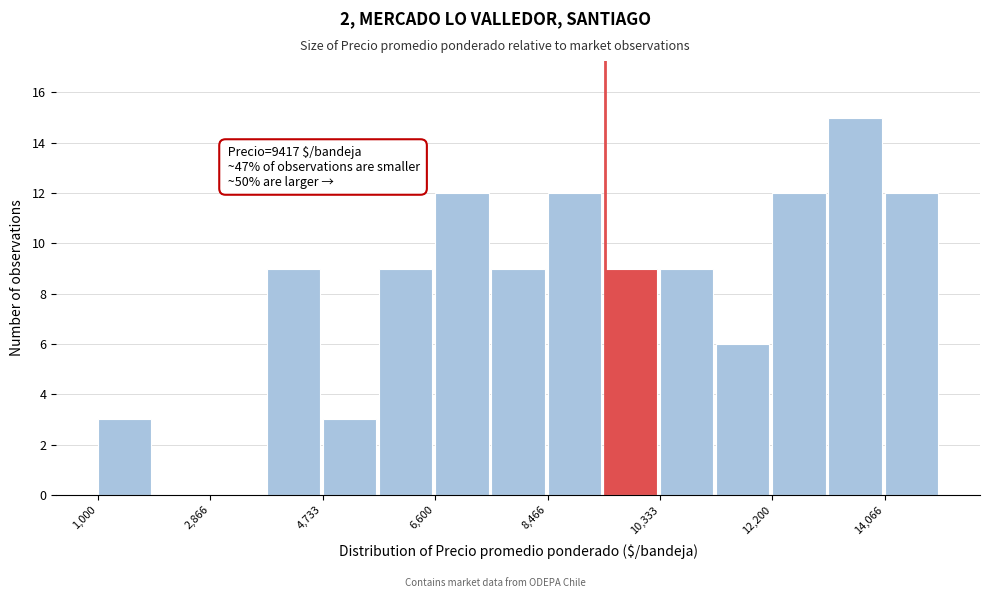

Over which range of the x-axis is the bar tallest?

13200 to 14000